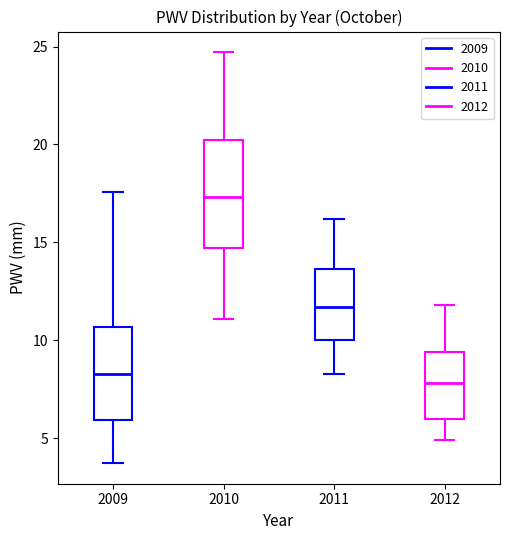

Reading left to right, read every box against the y-axis: the position of its median line, the range the box covers, and the ends of its whiskers. The values are not printed on the chart, so give them approximately, as read against the axis.

2009: median 8.5, box 6.0 to 10.5, whiskers 3.5 to 17.5
2010: median 17.5, box 14.5 to 20.5, whiskers 11.0 to 24.5
2011: median 11.5, box 10.0 to 13.5, whiskers 8.5 to 16.0
2012: median 8.0, box 6.0 to 9.5, whiskers 5.0 to 12.0